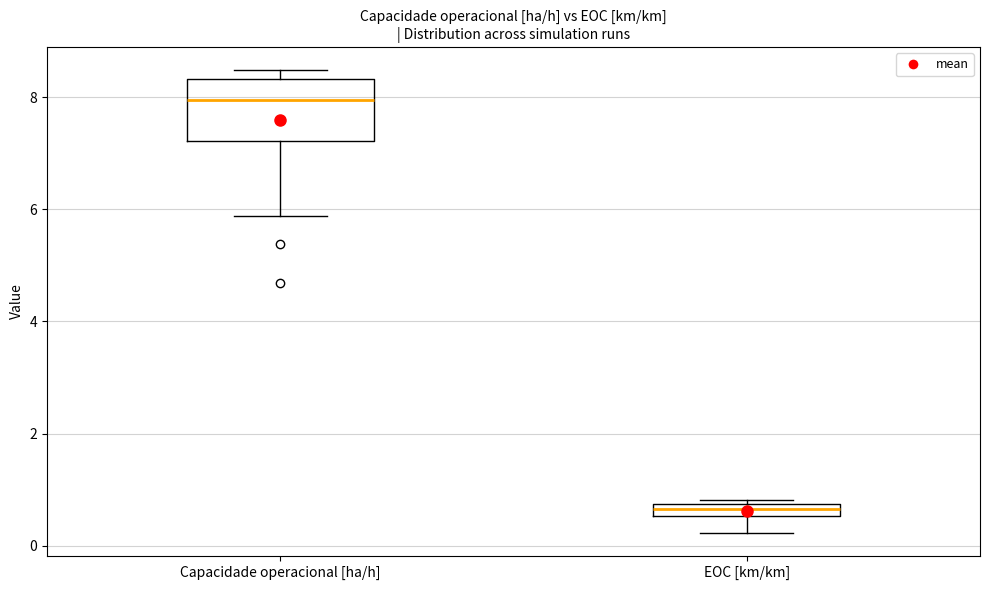

Which box has the lowest median line?

EOC [km/km]